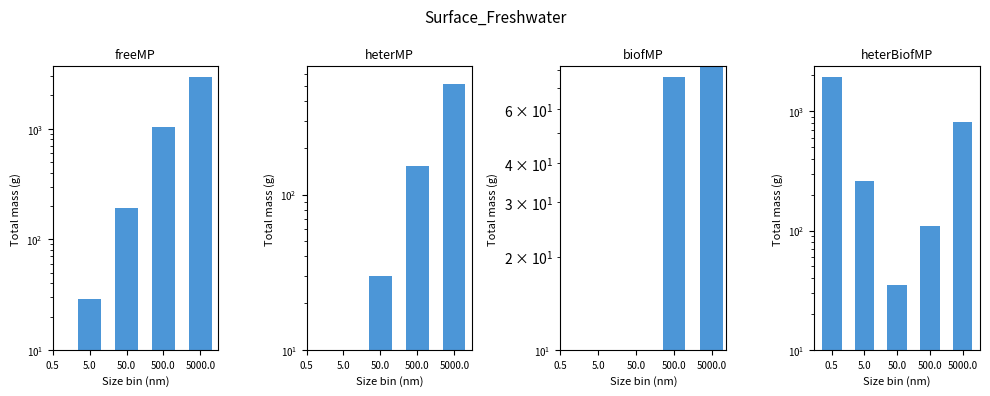

How many values in freeMP are above zero?

4